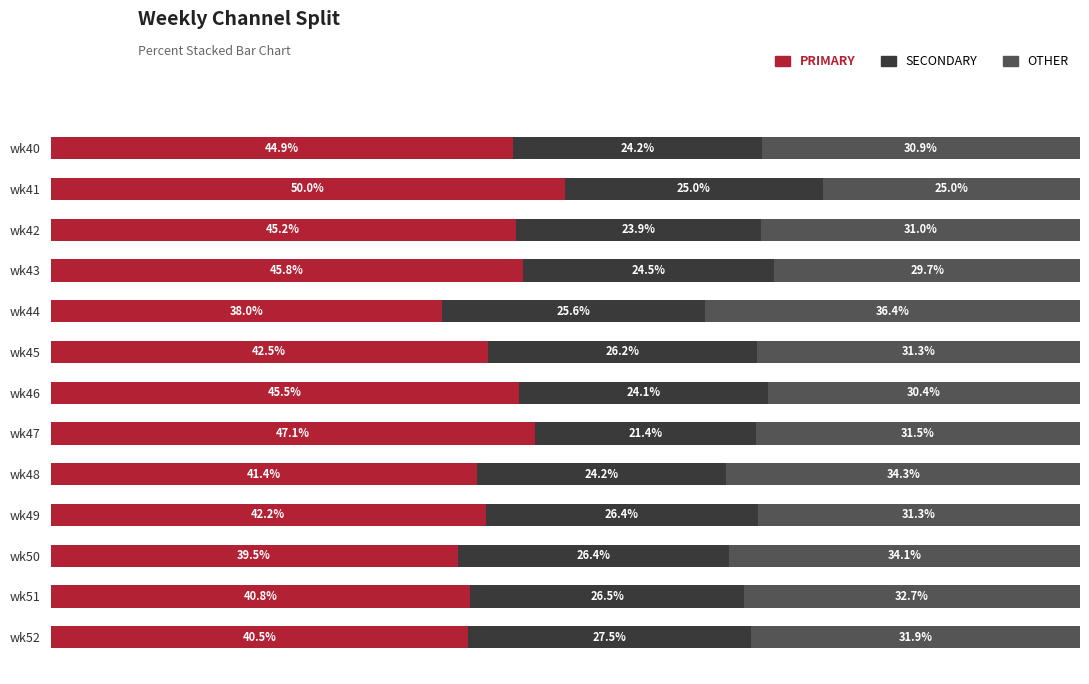

Which category has the lowest value in the PRIMARY series?

wk44